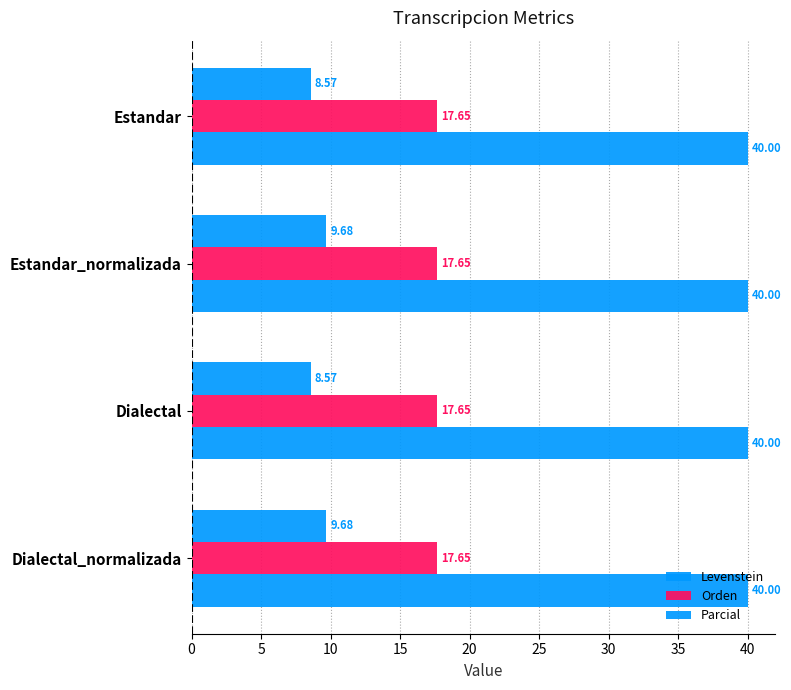

Count the number of data series in this chart.

3